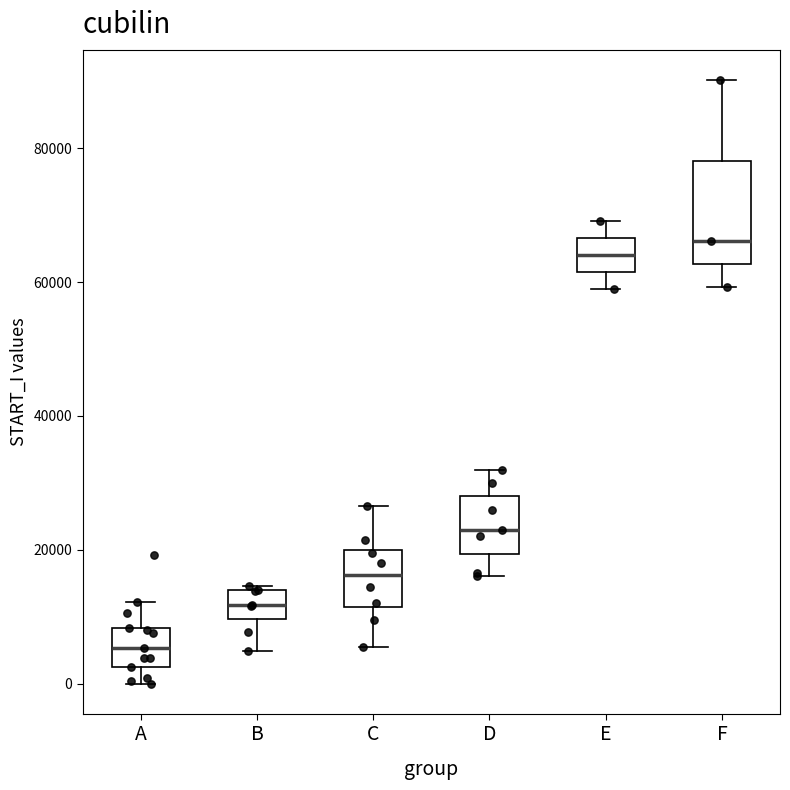

Reading left to right, read every box against the y-axis: the position of its median line, the range the box covers, and the ends of its whiskers. The values are not printed on the chart, so give them approximately, as read against the axis.

A: median 6000, box 2000 to 8000, whiskers 0 to 12000
B: median 12000, box 10000 to 14000, whiskers 4000 to 14000
C: median 16000, box 12000 to 20000, whiskers 6000 to 26000
D: median 22000, box 20000 to 28000, whiskers 16000 to 32000
E: median 64000, box 62000 to 66000, whiskers 58000 to 70000
F: median 66000, box 62000 to 78000, whiskers 60000 to 90000